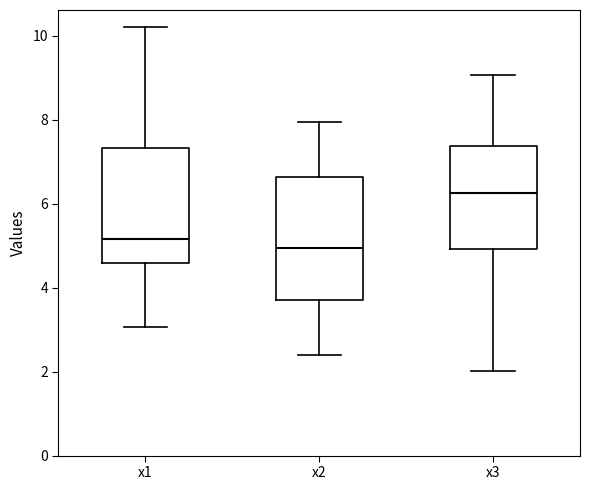

Which box's median line is the lowest?

x2